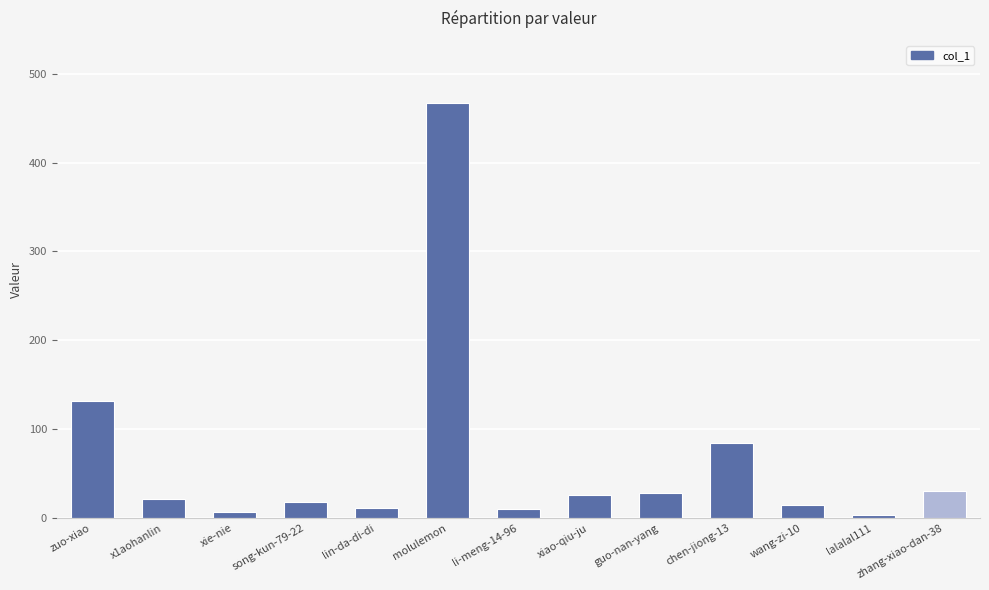

At which label does the data first exceed 22?

zuo-xiao